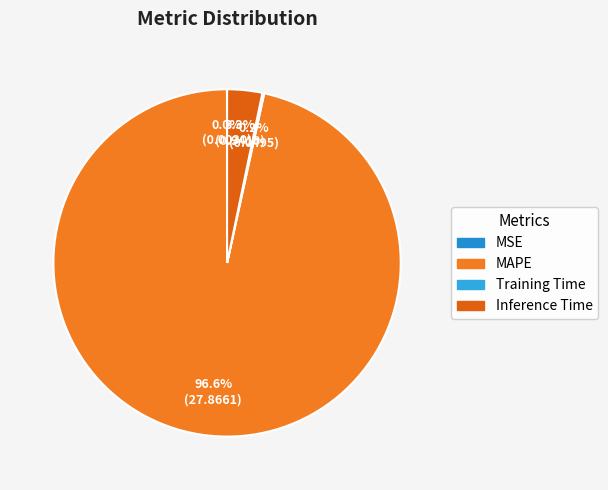

Rank the categories by value from highest to lowest.

MAPE, Inference Time, Training Time, MSE